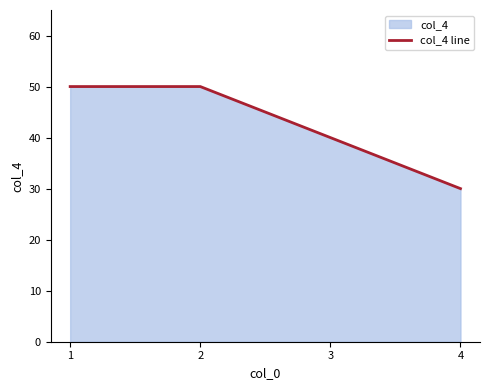

What is the value of the 4th point from the left?

30